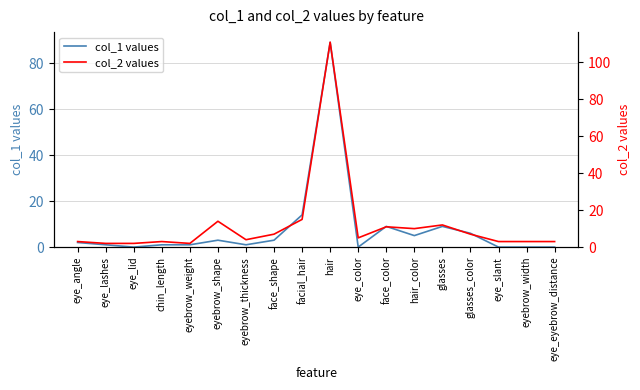

Is the value of col_2 values at eyebrow_shape greater than the value of col_1 values at facial_hair?

No